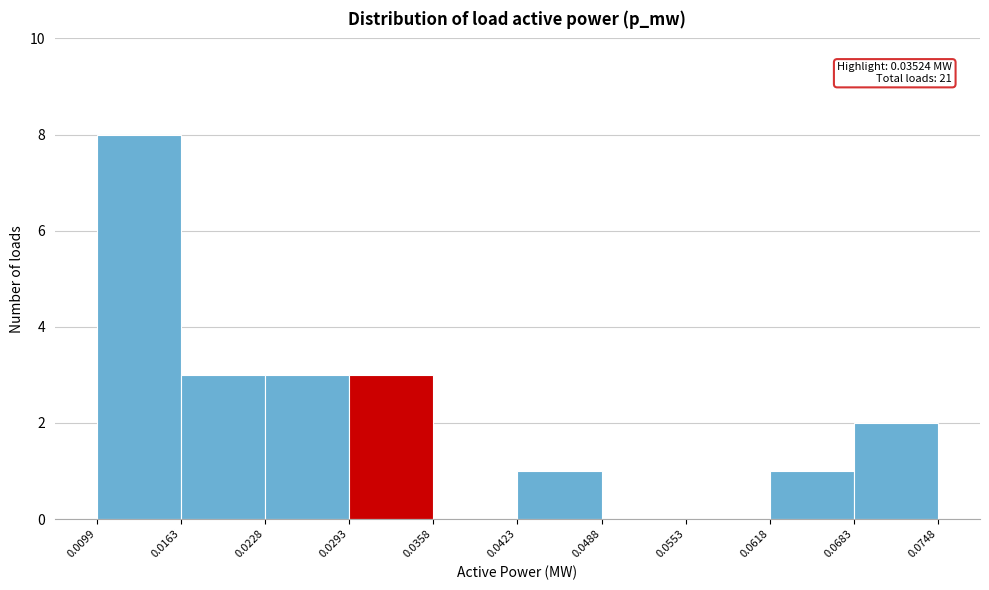

Which range on the x-axis has the tallest bar?

0.0099 to 0.0163